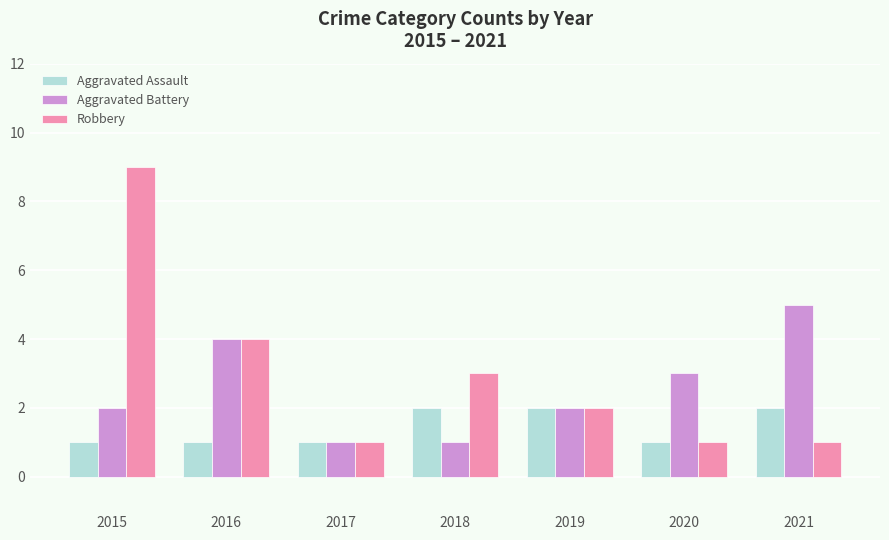

Which series changed the most between 2016 and 2018?

Aggravated Battery